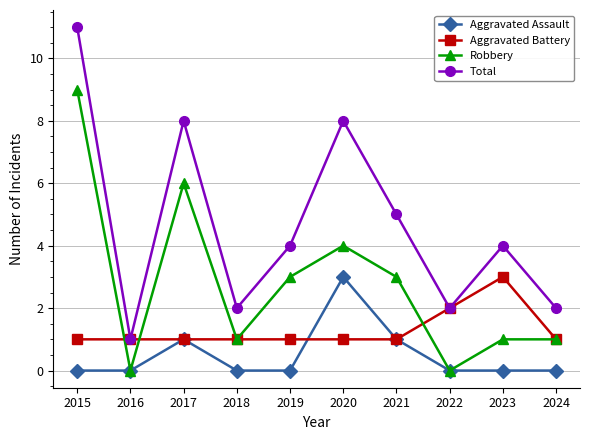

At which category does Aggravated Assault reach its first local peak?

2017